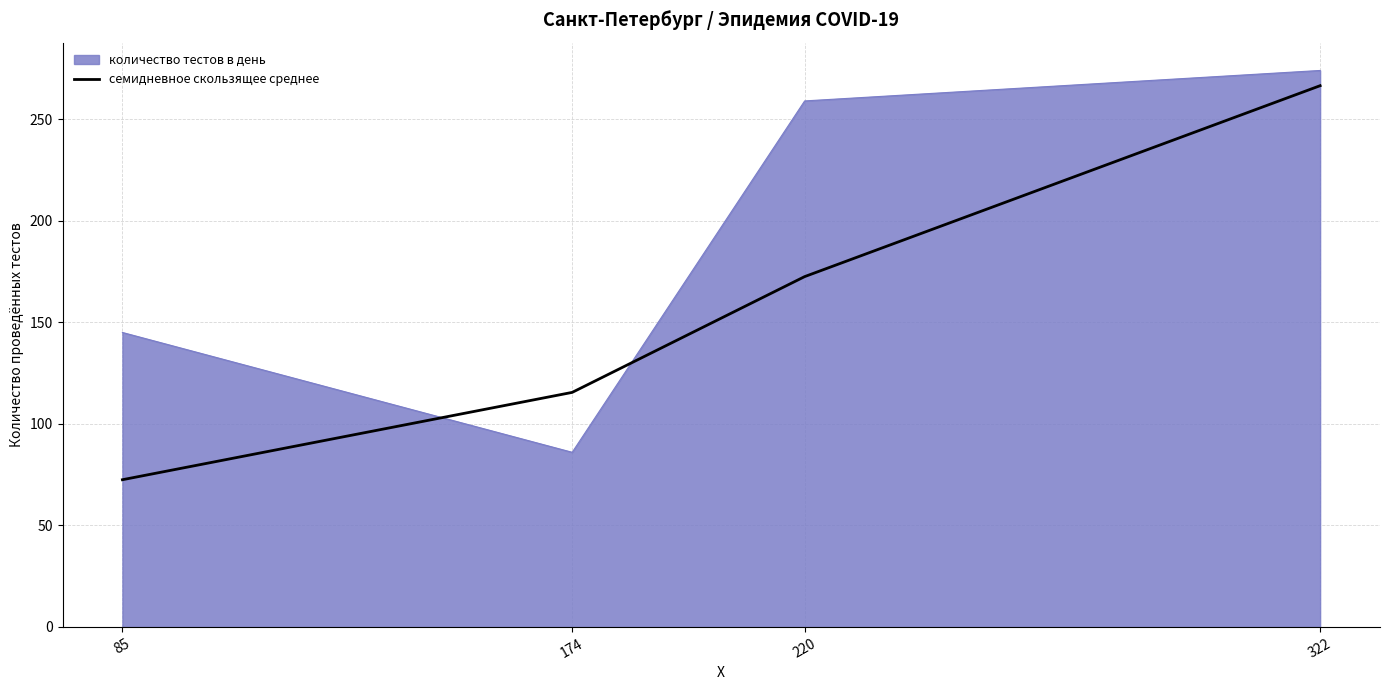

How many lines are shown in the chart?

2